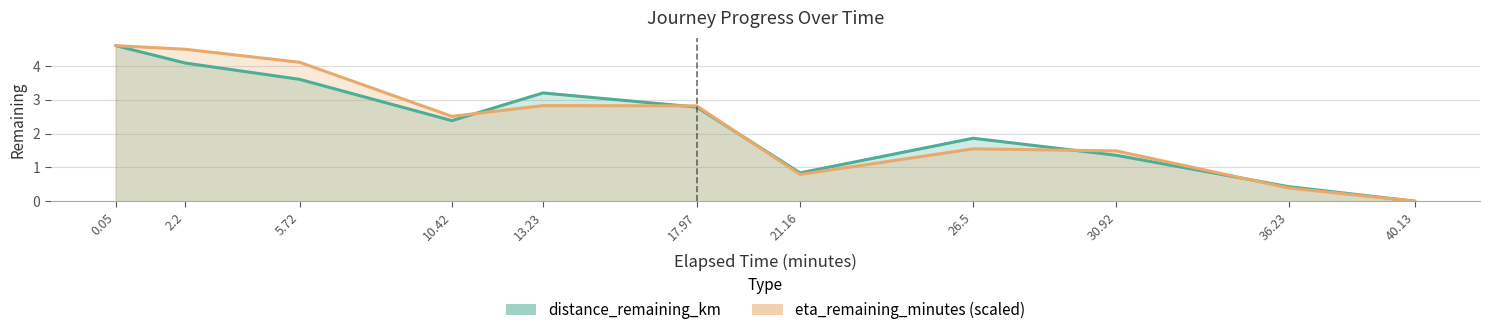

What is the value of the eta_remaining_minutes point at the 9th from the left?

1.5